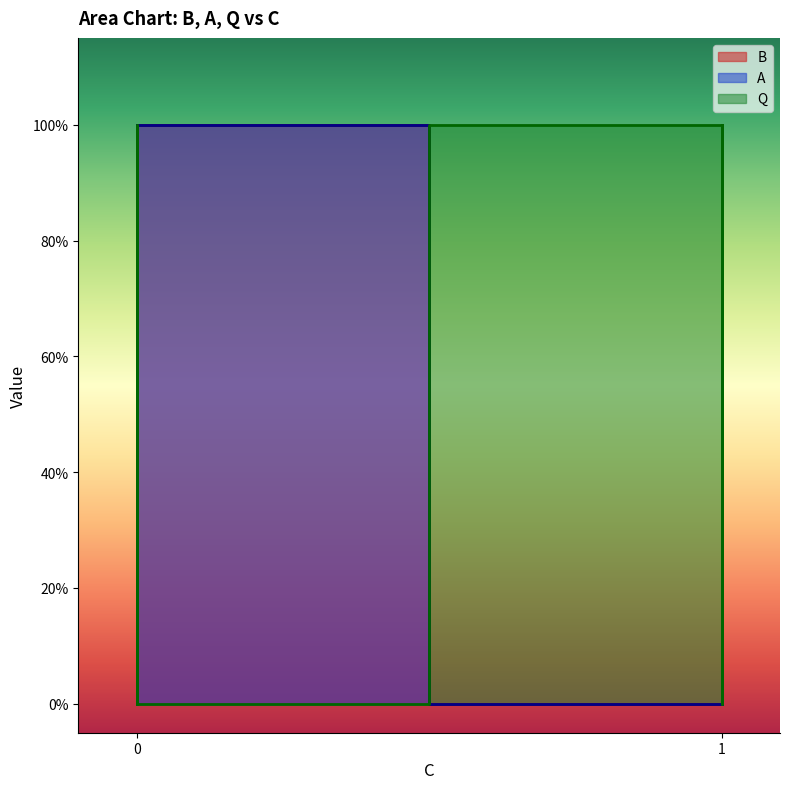

Is the value of B at 1 greater than the value of Q at 0?

No